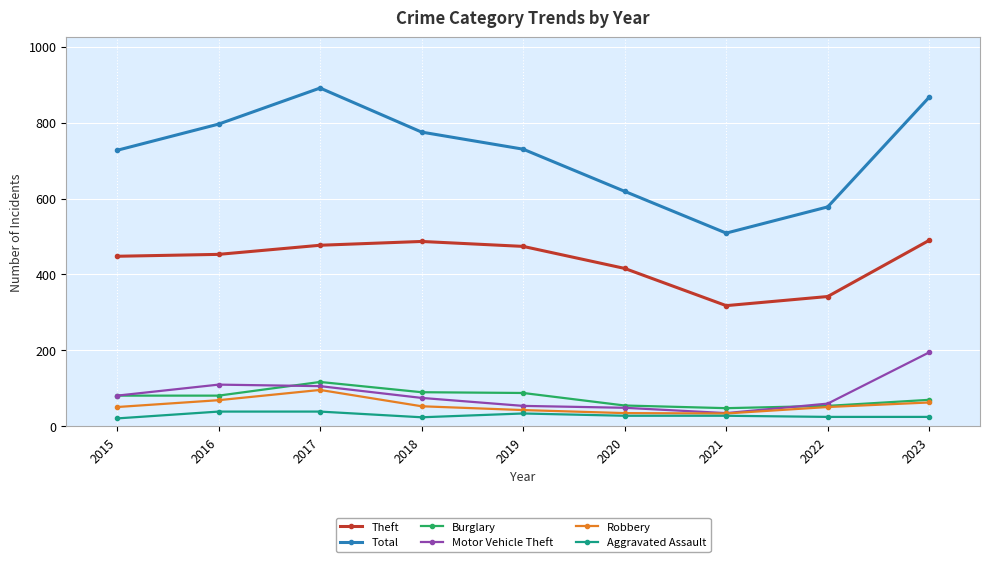

The value of Total at 2019 is 730. True or false?

True